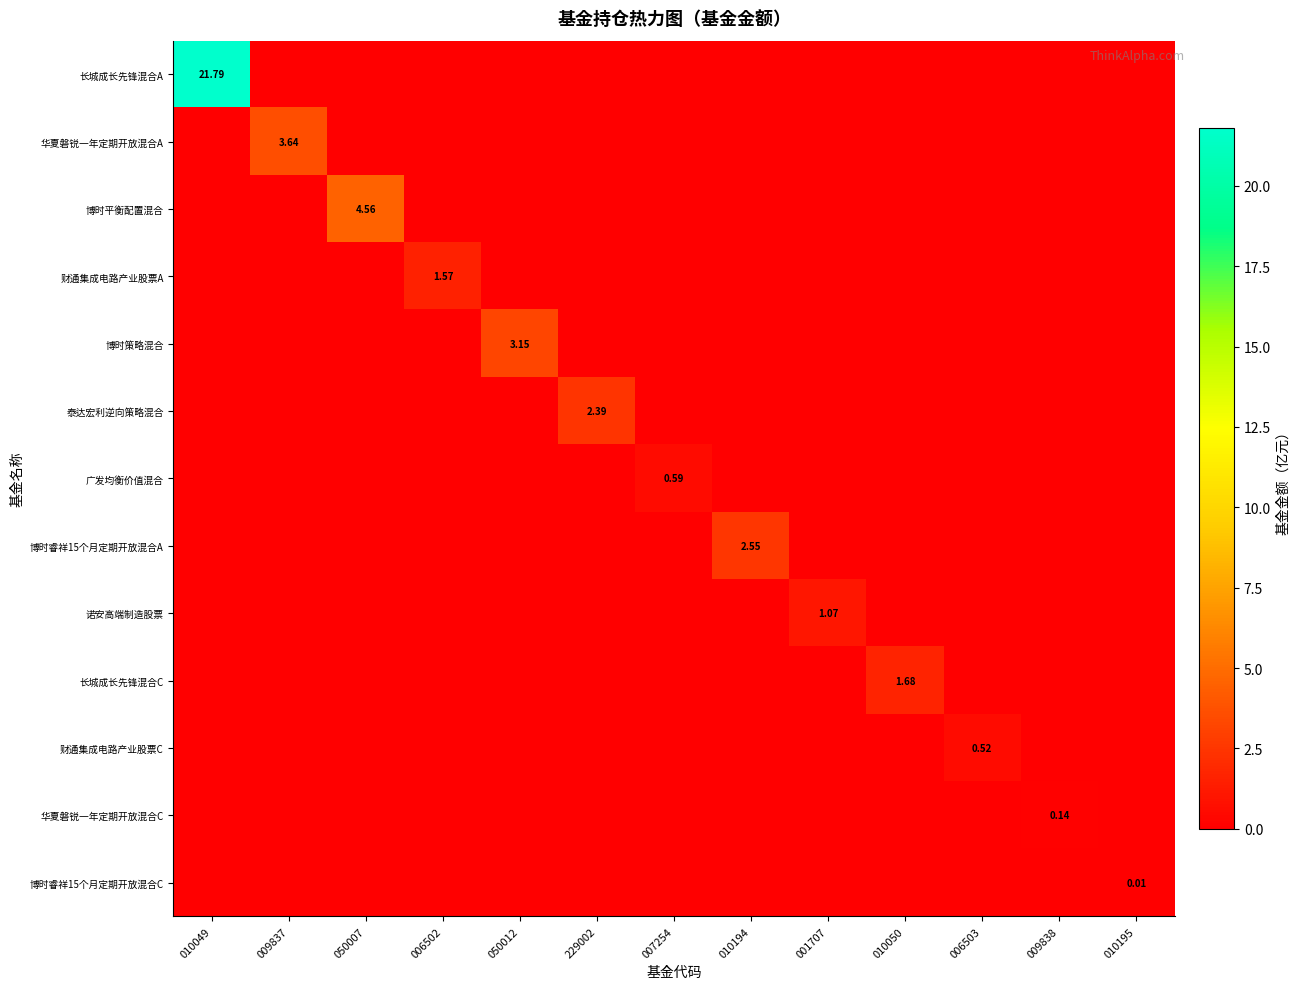

How many values in 华夏磐锐一年定期开放混合C are above zero?

1